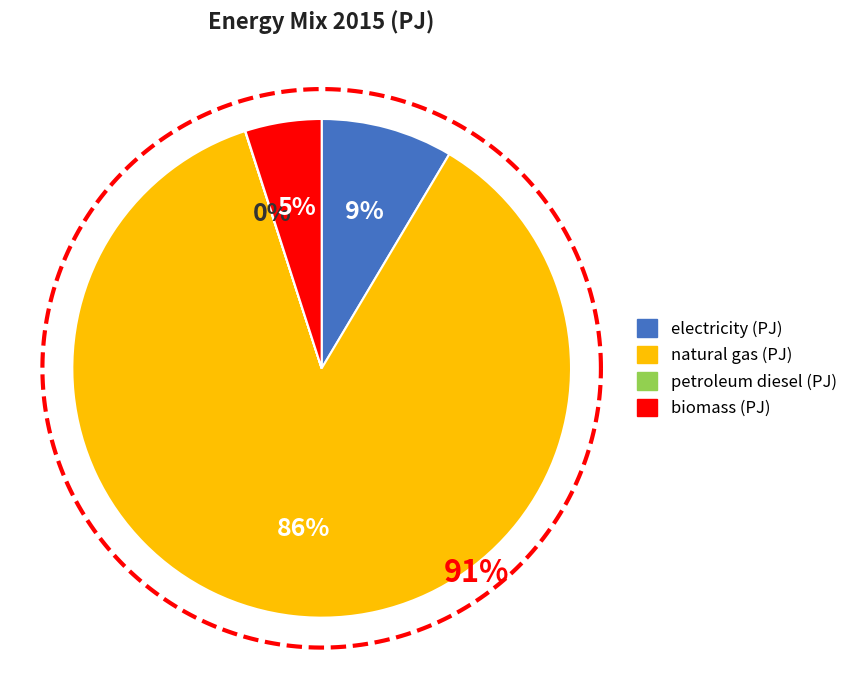

Count the number of slices in the pie.

4